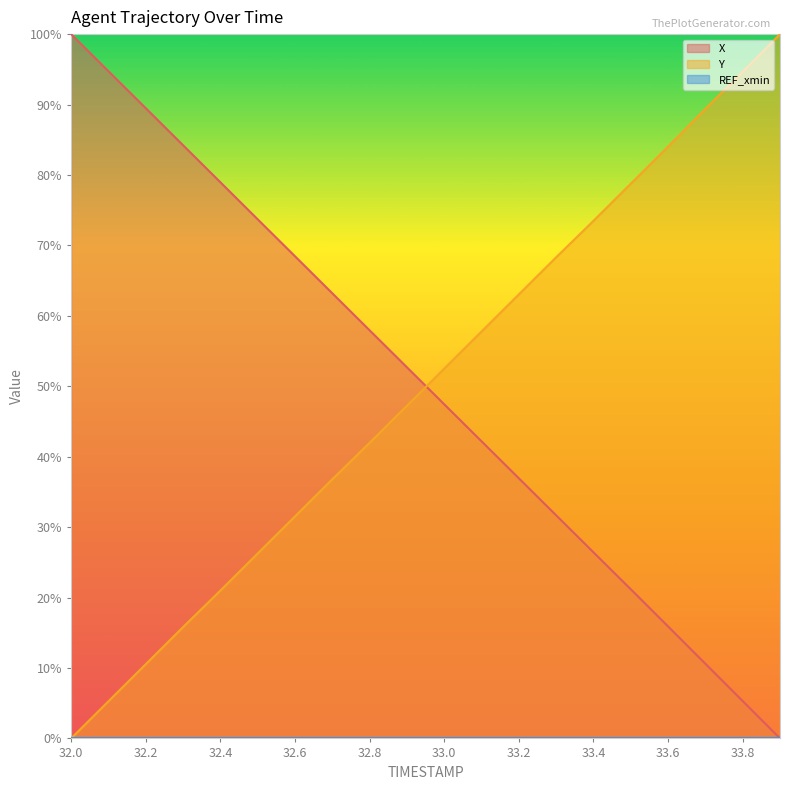

Does the chart display data point markers on the line(s)?

No